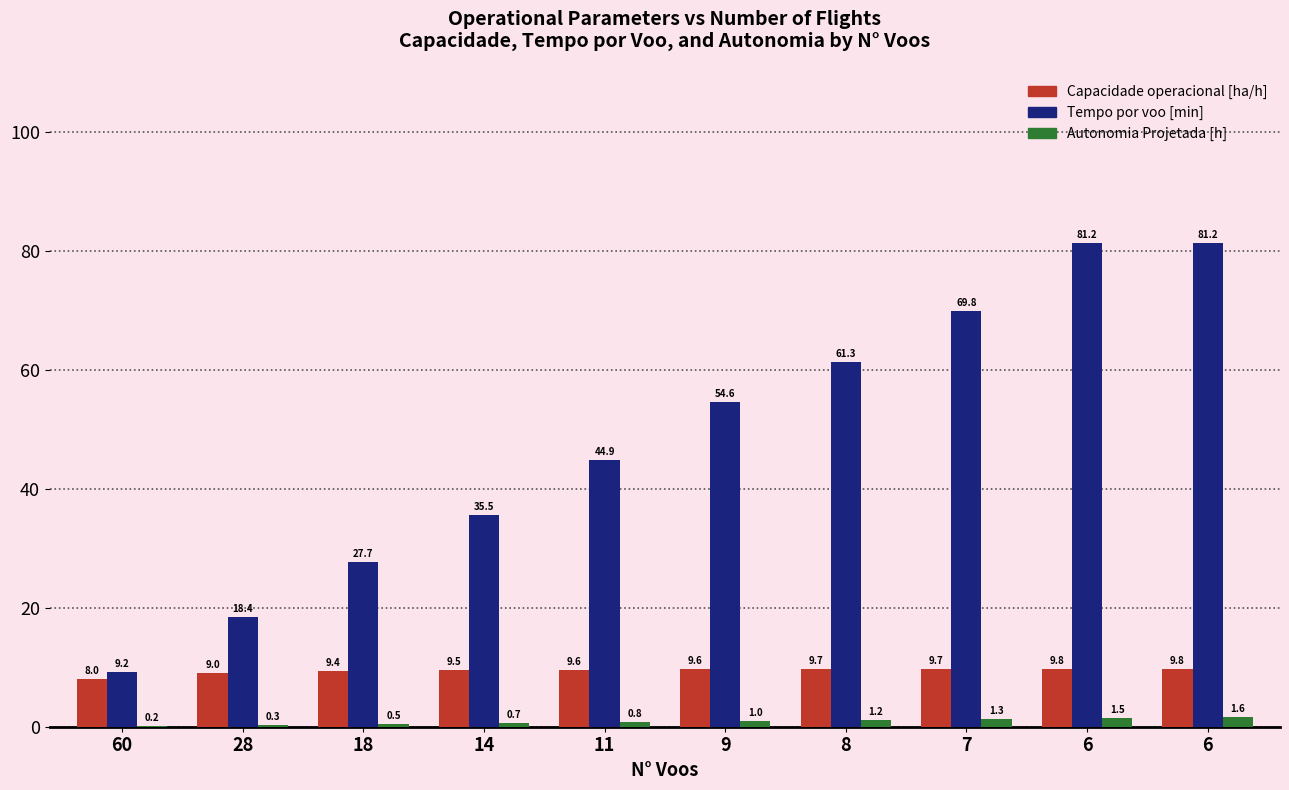

How many groups of bars are there?

10